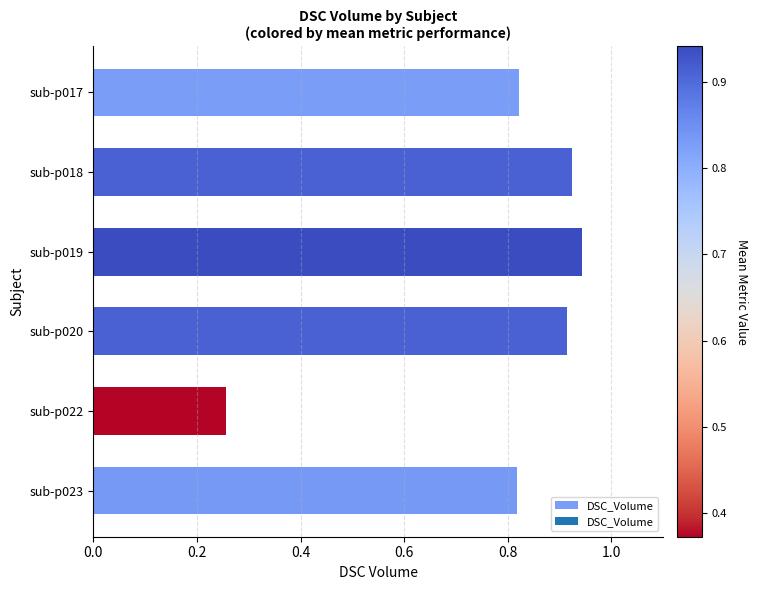

Which category has the lowest value across all series?

sub-p022